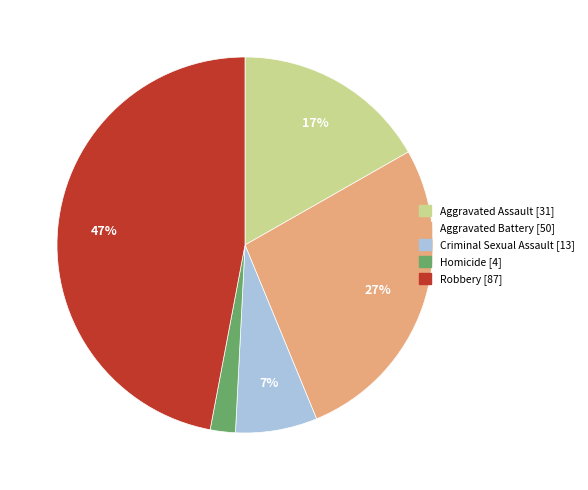

Which has a higher value, Aggravated Battery or Robbery?

Robbery